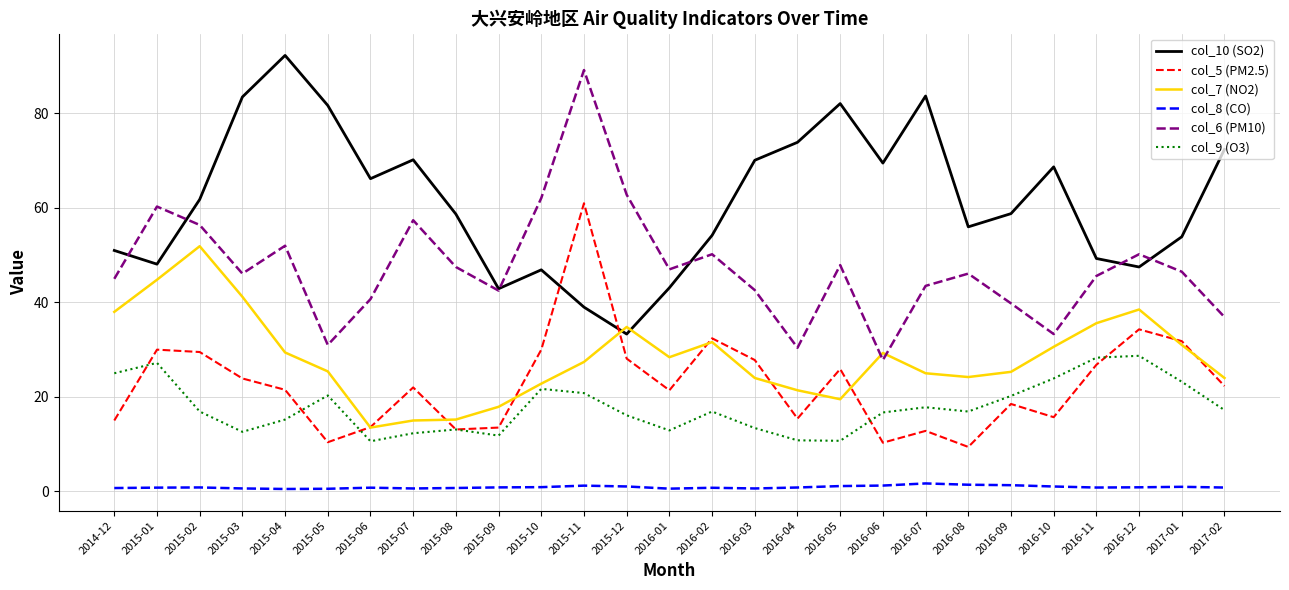

What is the highest value of the col_10 (SO2) series?

92.3